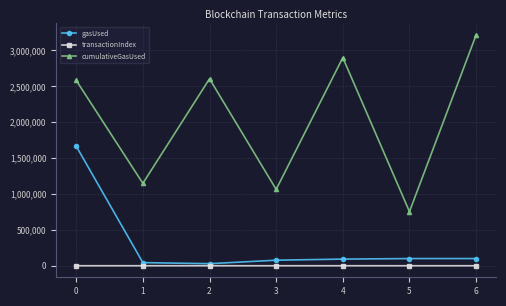

At 6, list the series in order from largest to smallest.

cumulativeGasUsed, gasUsed, transactionIndex